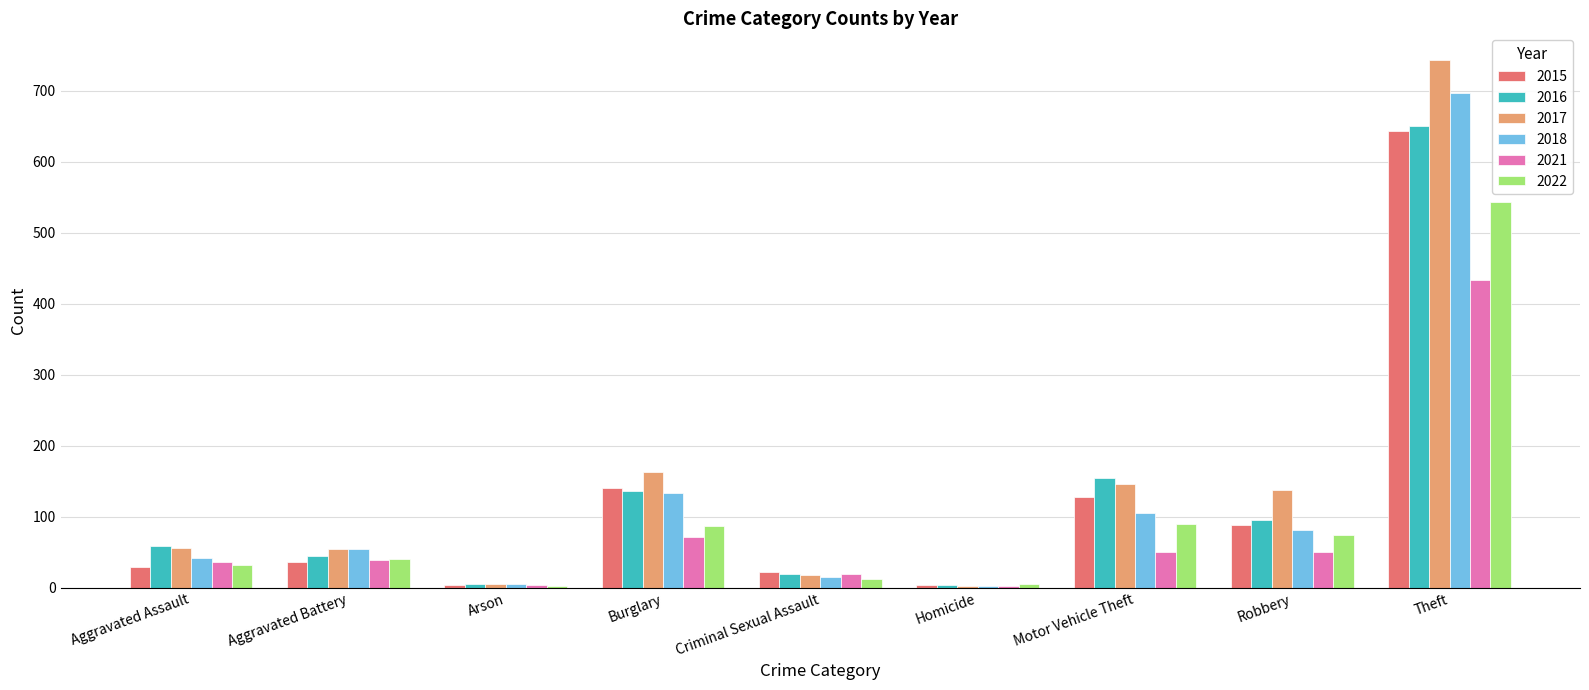

Between Aggravated Battery and Burglary, which series saw the biggest shift?

2017